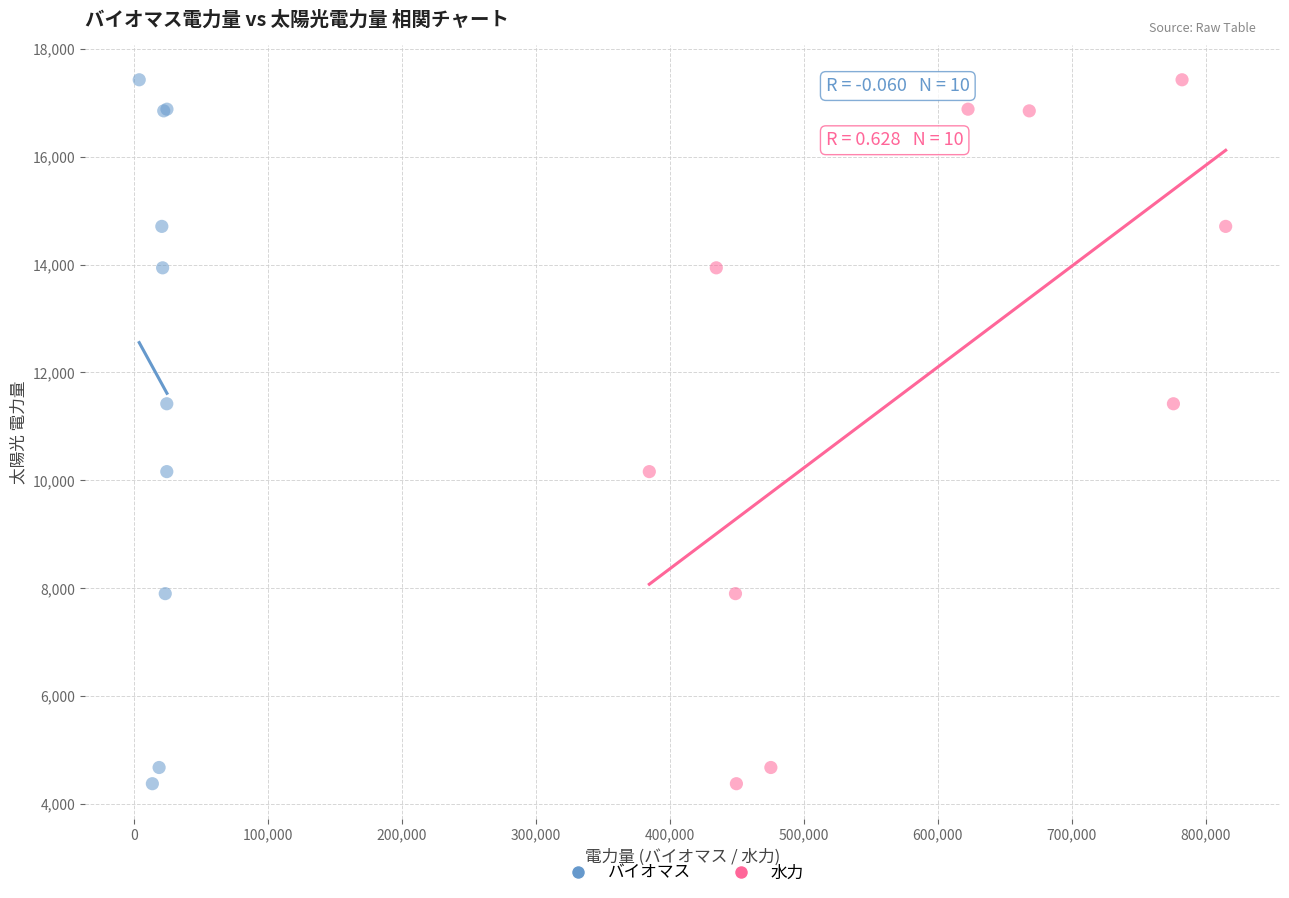

What are all the series names shown in the legend?

バイオマス, 水力